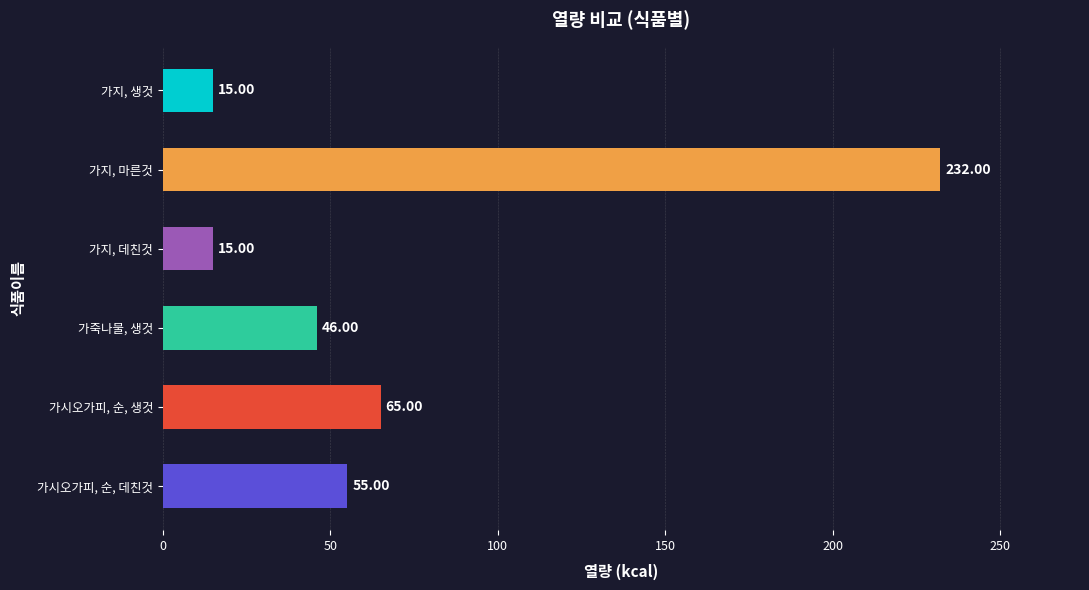

Does the chart contain any negative values?

No